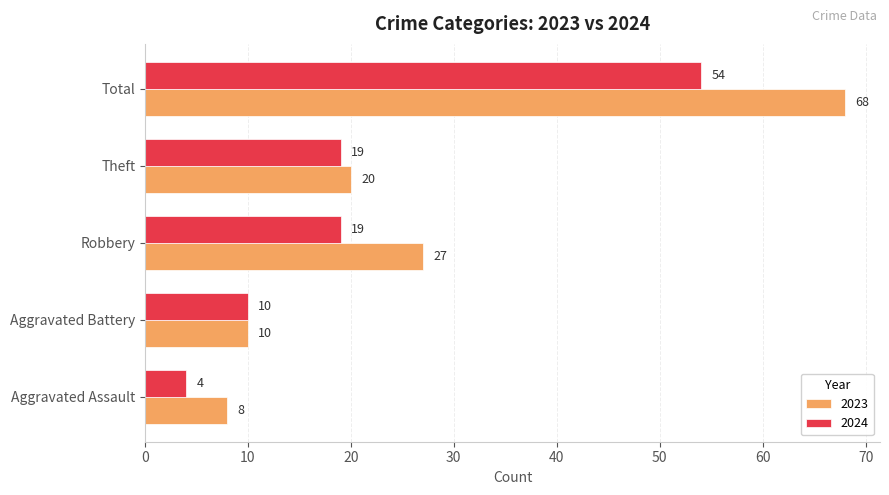

List the series in order of their peak value, highest first.

2023, 2024